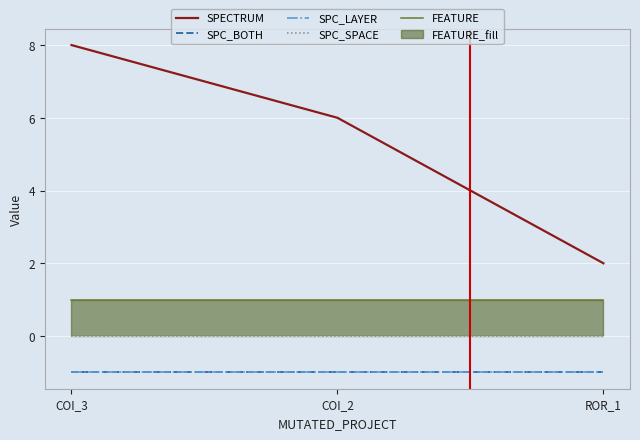

What is the greatest value displayed?

8